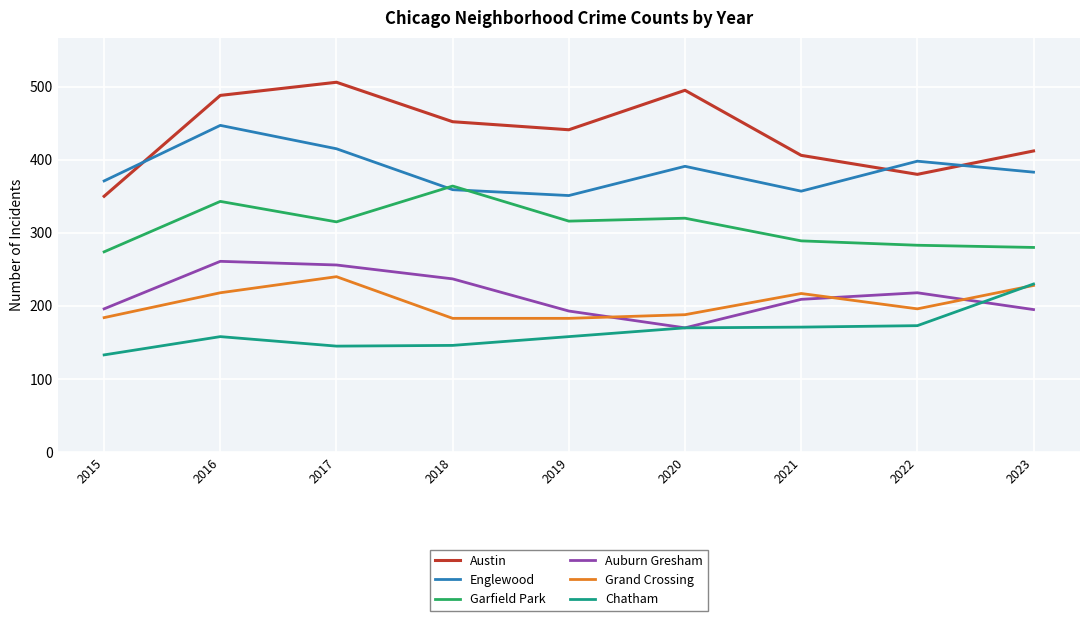

What is the total value across all series at 2020?

1734